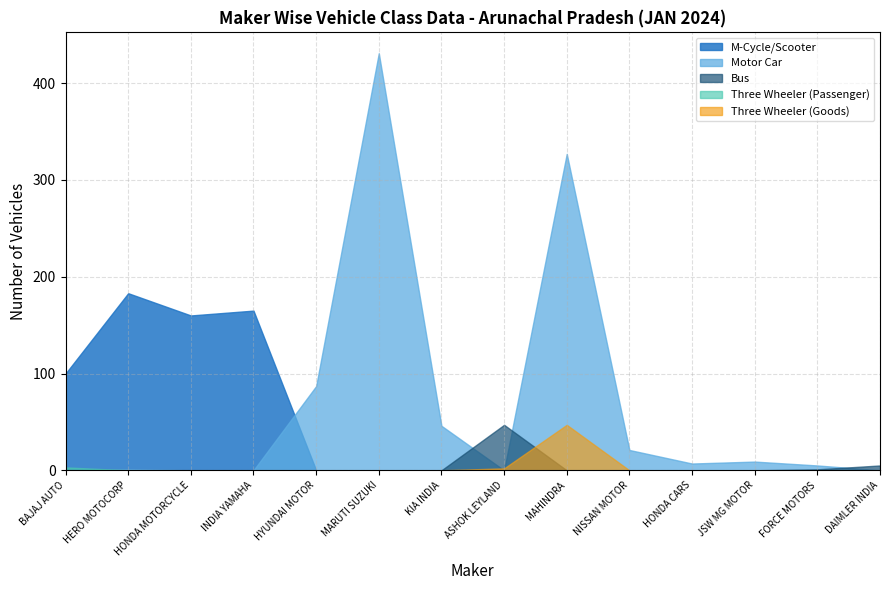

How many lines are shown in the chart?

5